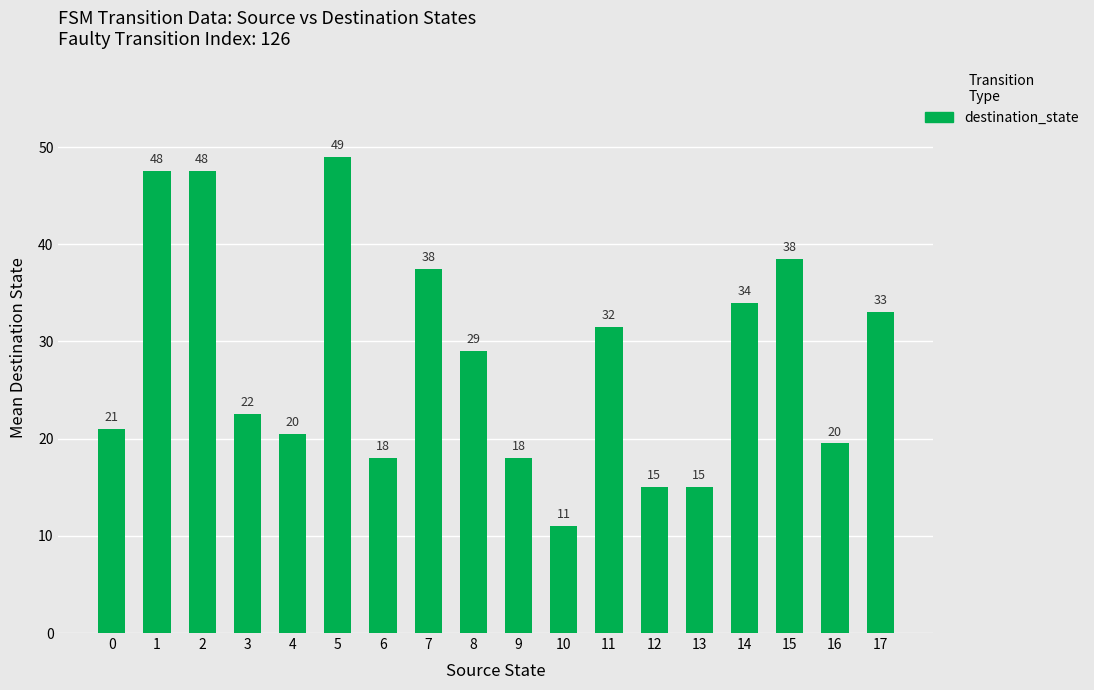

What is the average value?

28.2